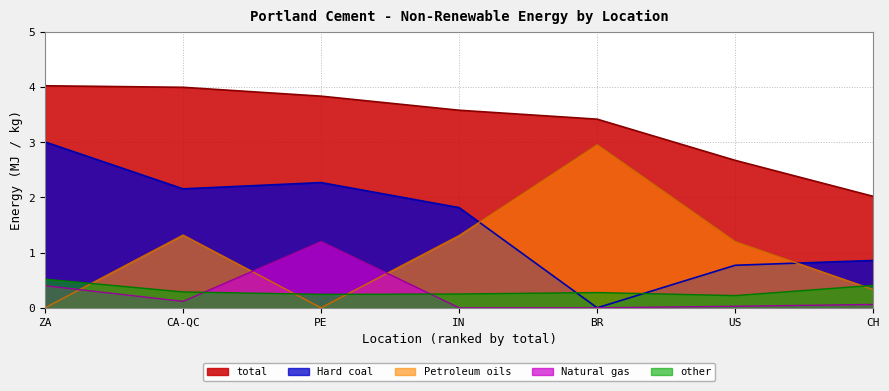

What is the maximum value for Hard coal?

3.0